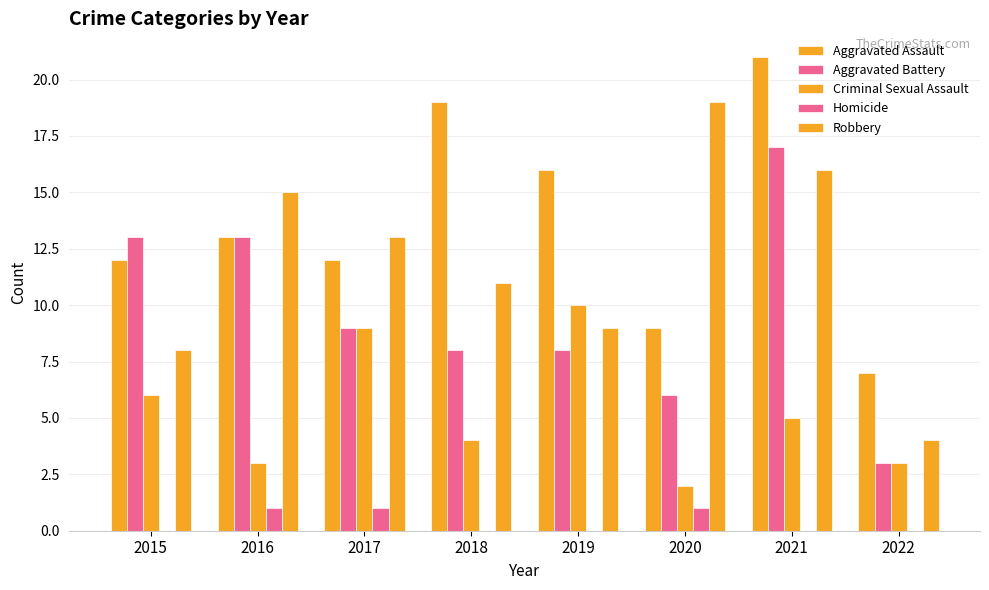

What is the sum of the Aggravated Assault values at 2020 and 2016?

22